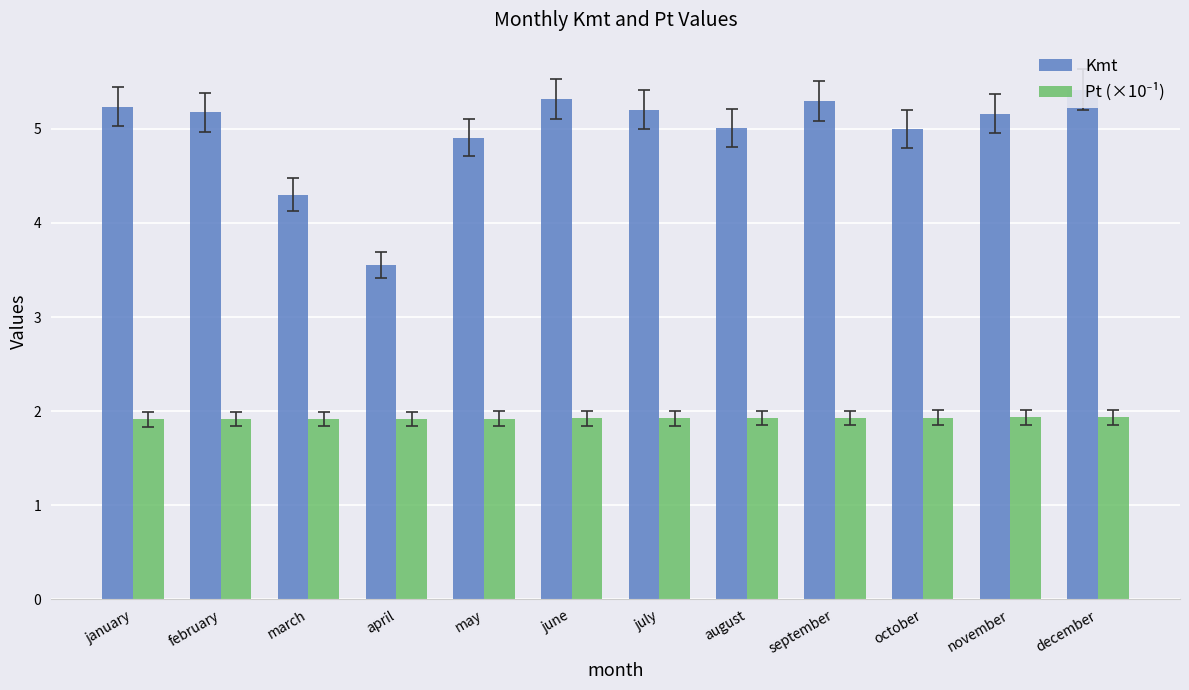

How many bars are there in total?

24